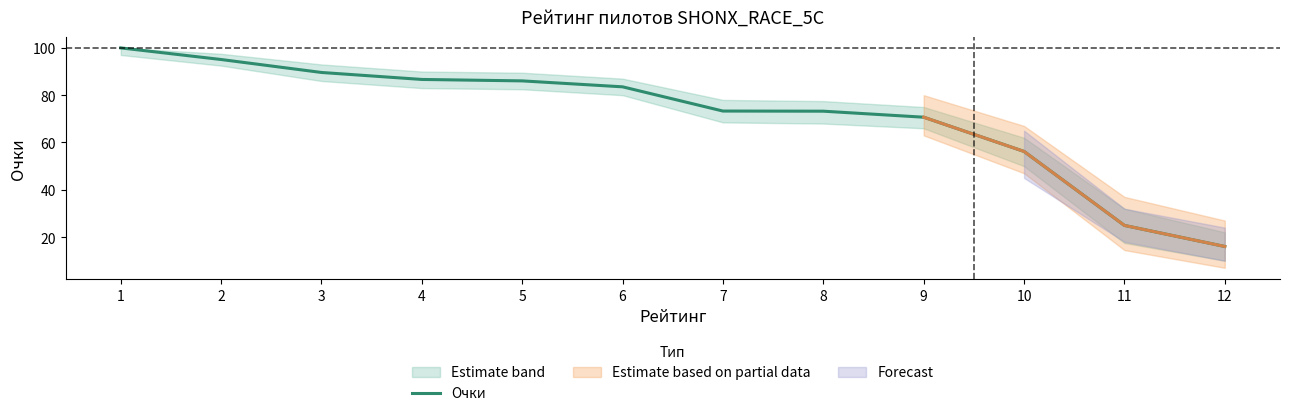

At which category does the chart reach its peak across all series?

1